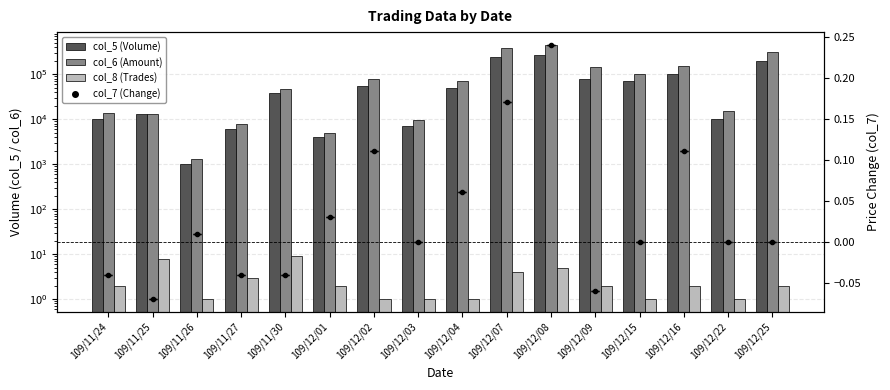

Count the col_8 (Trades) values in the range 1 to 4.

13